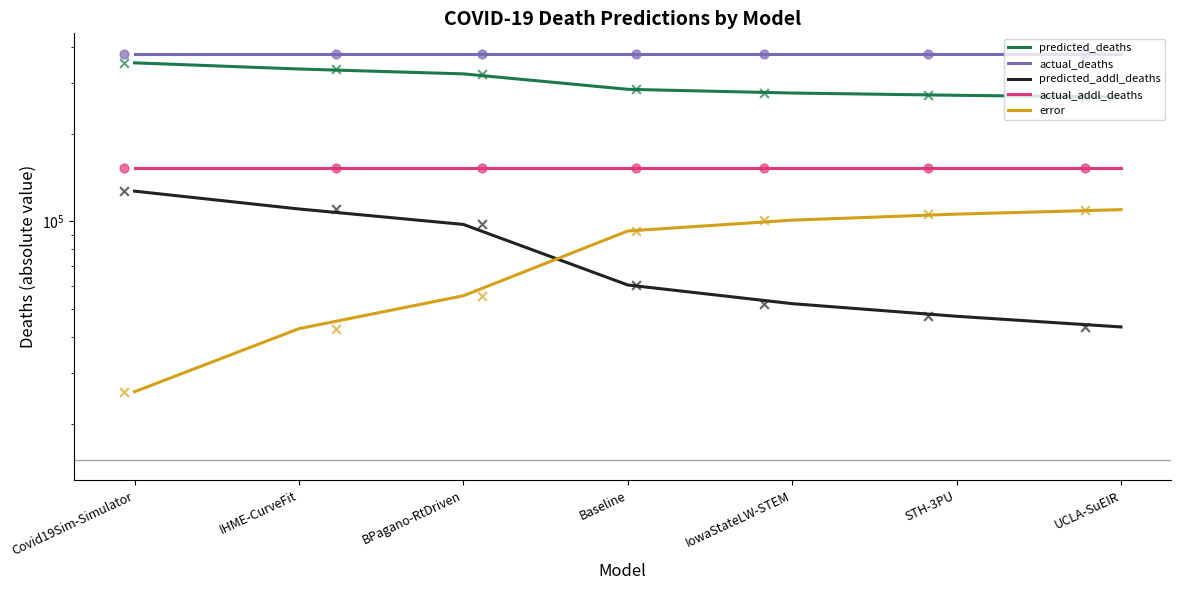

What are all the series names shown in the legend?

predicted_deaths, actual_deaths, predicted_addl_deaths, actual_addl_deaths, error